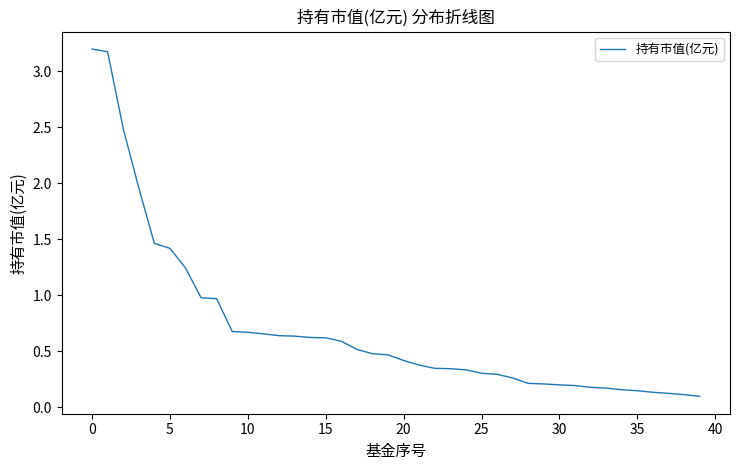

What is the difference between the maximum and minimum values?

3.1